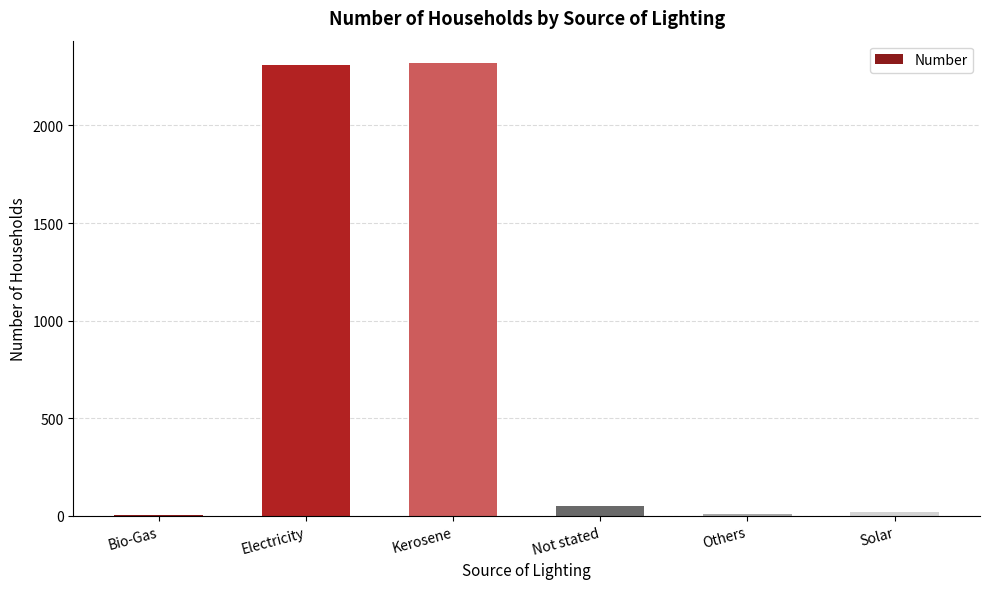

At which label does the data first exceed 50?

Electricity